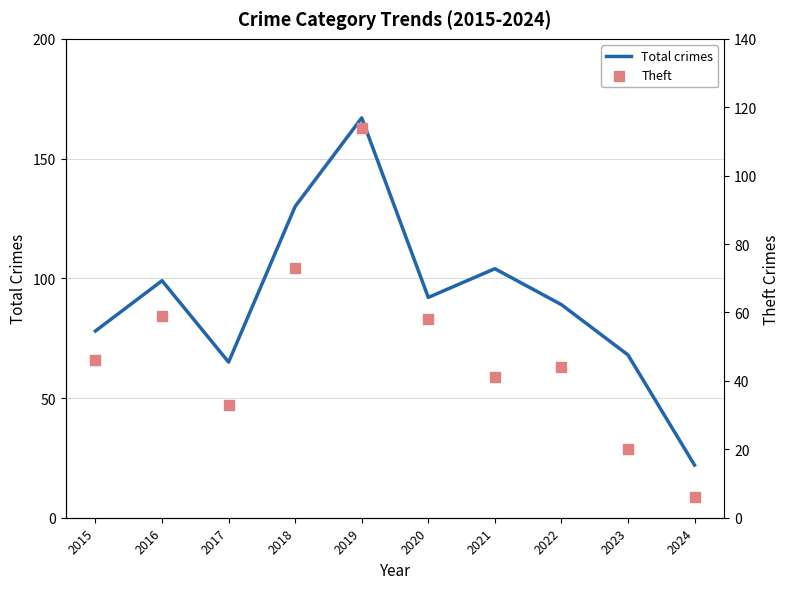

Which series has the largest total across all categories?

Total crimes